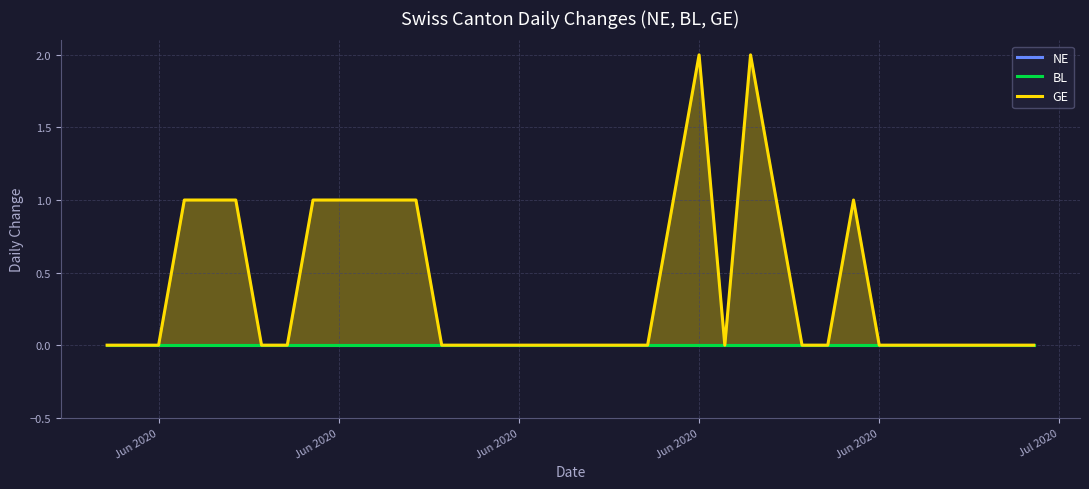

True or false: BL and GE intersect in this chart.

False